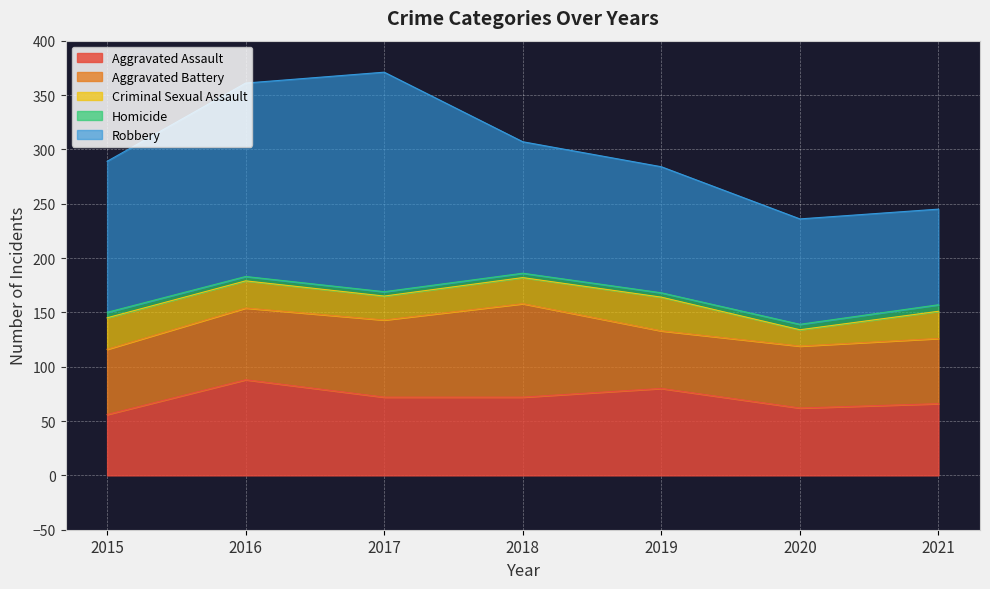

The Criminal Sexual Assault series shows 24 at 2018. True or false?

True